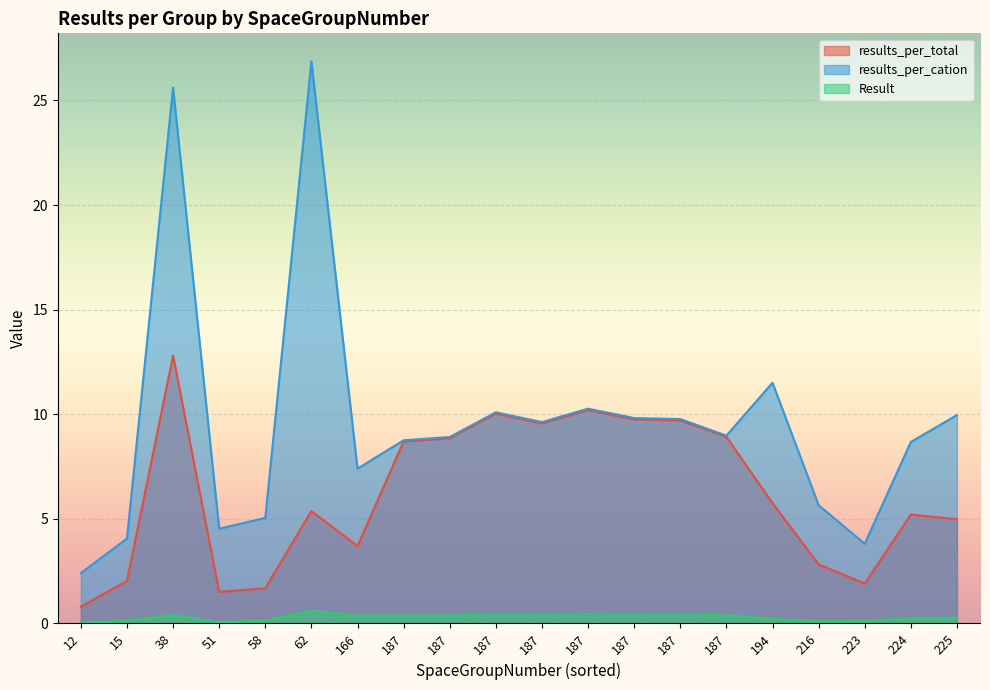

Read the Result value at 187.

0.4